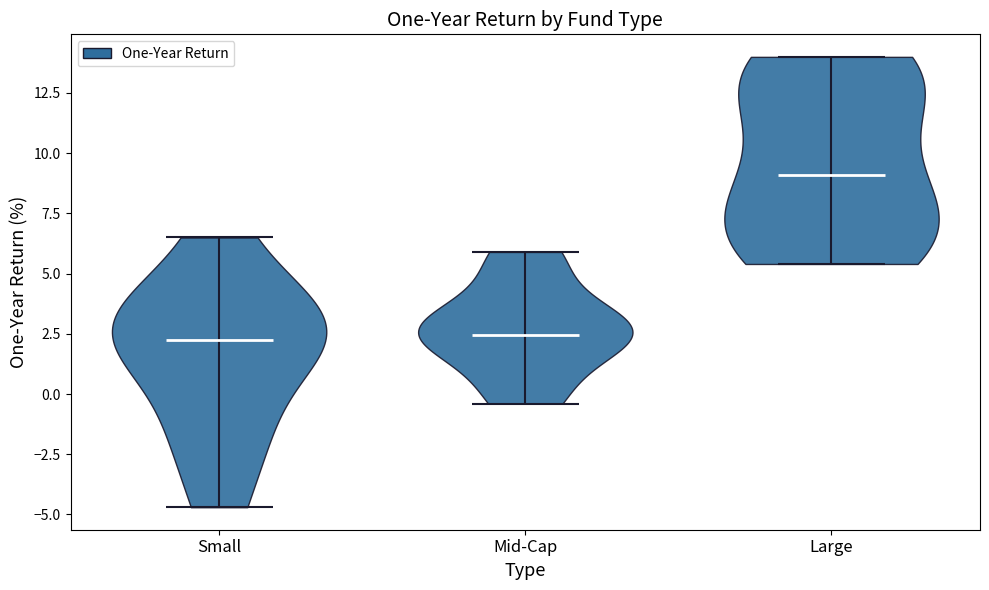

What is the lowest point the violin for Small reaches on the y-axis? The values are not printed on the chart, so give them approximately, as read against the axis.

-4.5